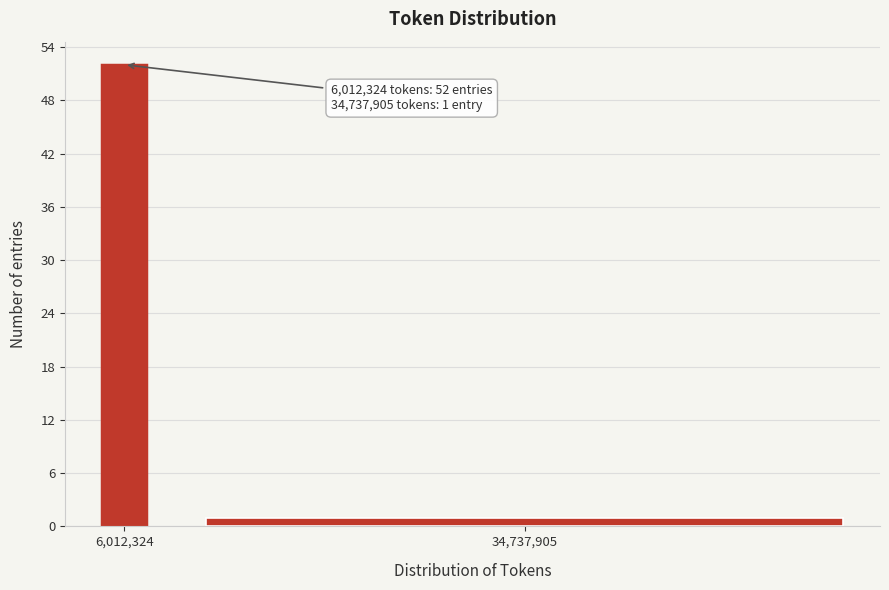

Reading left to right, list all the values displayed in this chart.

52	1